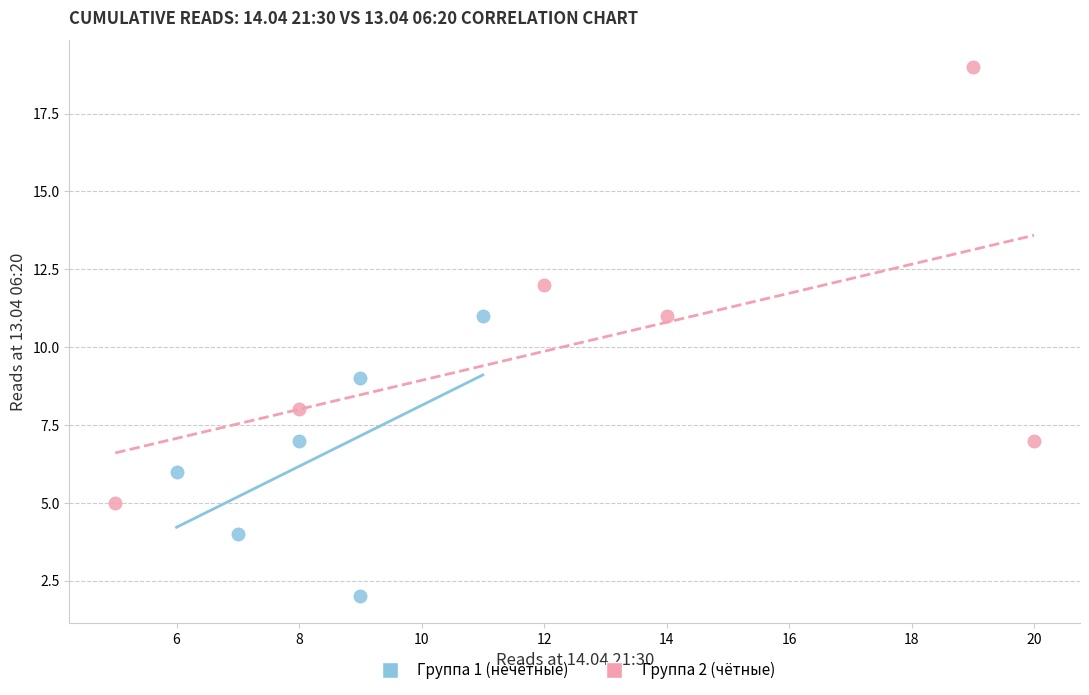

Which series has the widest spread of Y values?

Группа 2 (чётные)